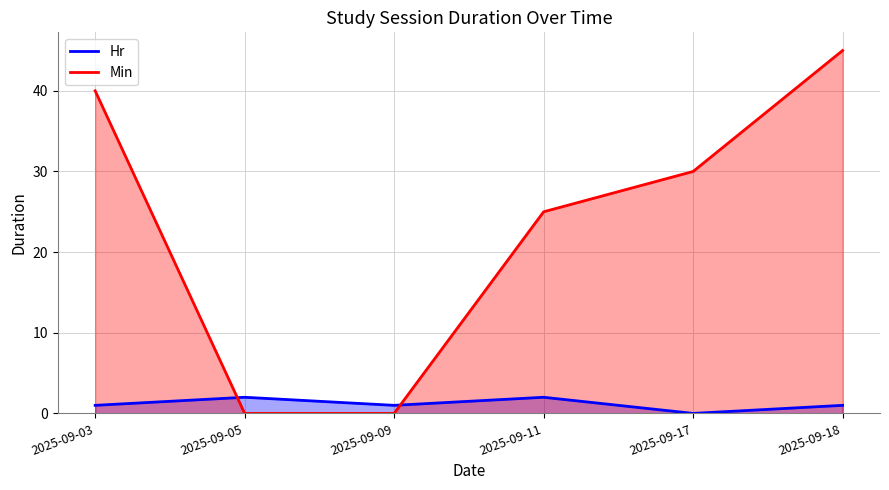

Where is the first local maximum for Hr?

2025-09-05